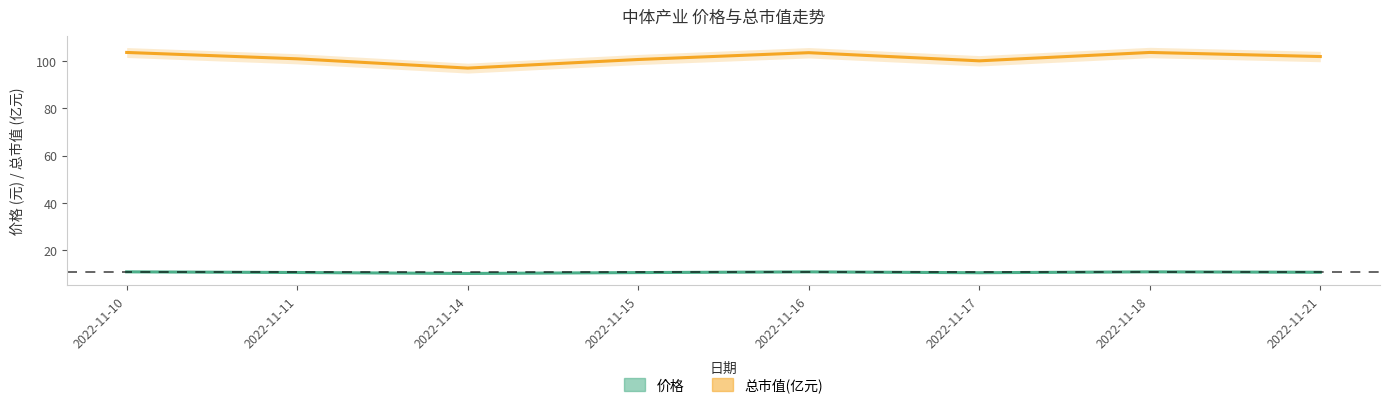

How many lines are shown in the chart?

2